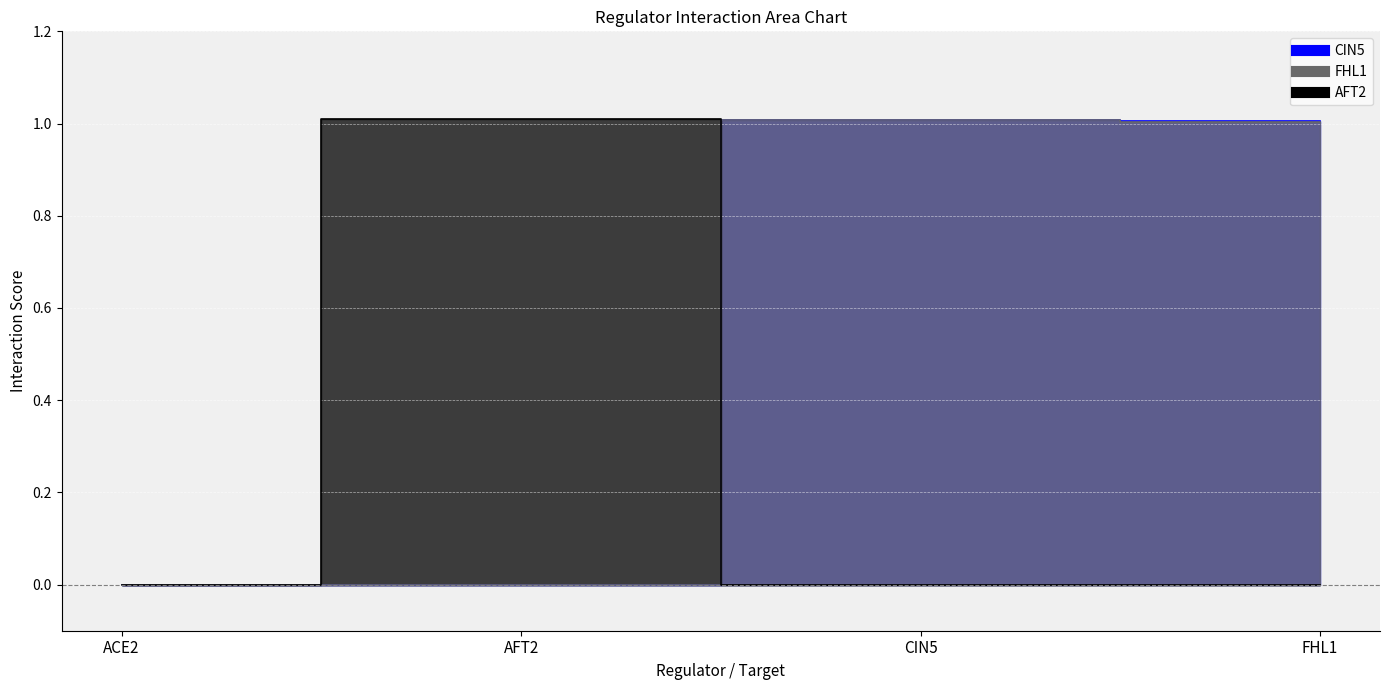

Is the value of FHL1 at FHL1 greater than the value of CIN5 at CIN5?

No